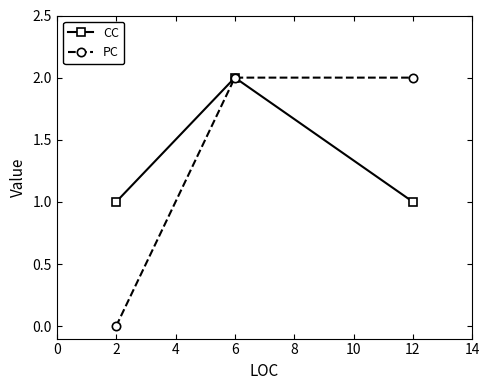

How many values in PC are above zero?

2